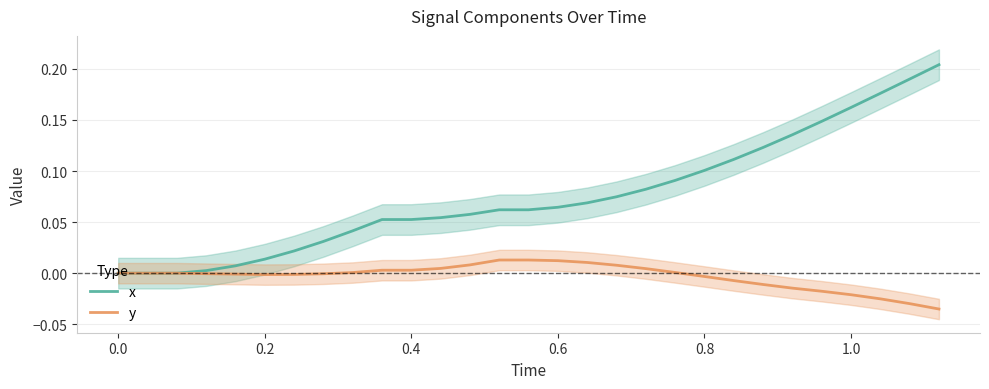

How many negative values does the y series have?

14